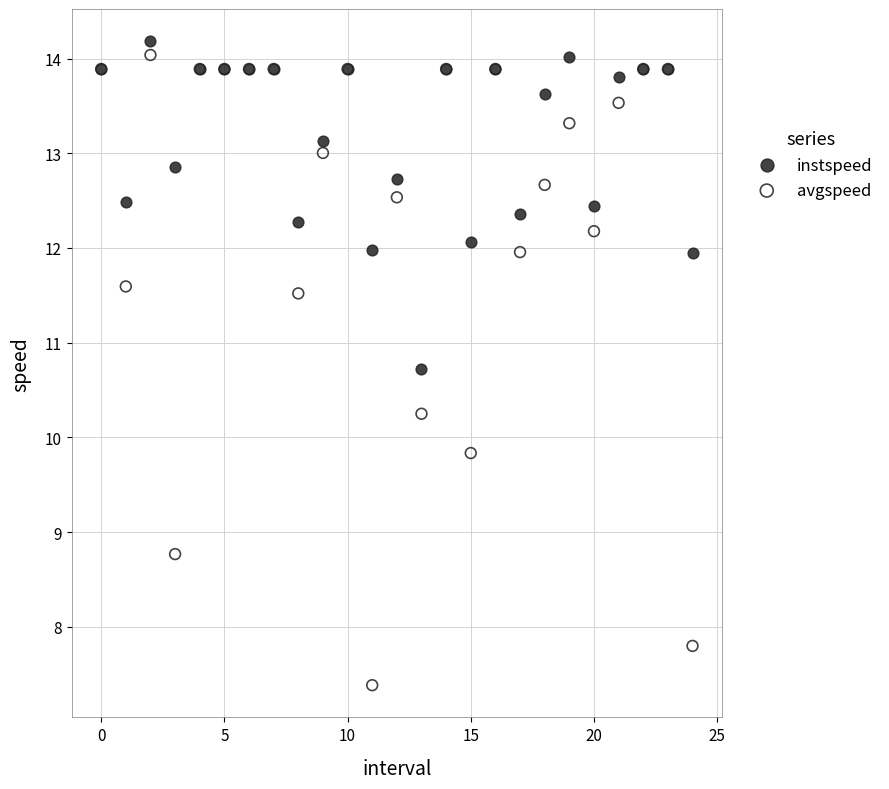

Which series has the largest Y range (max minus min)?

avgspeed